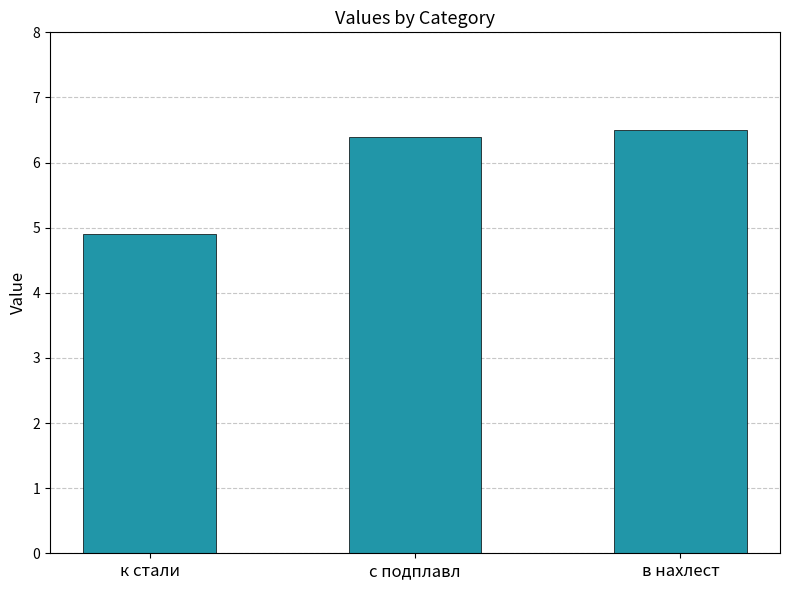

How many categories are shown in the chart?

3